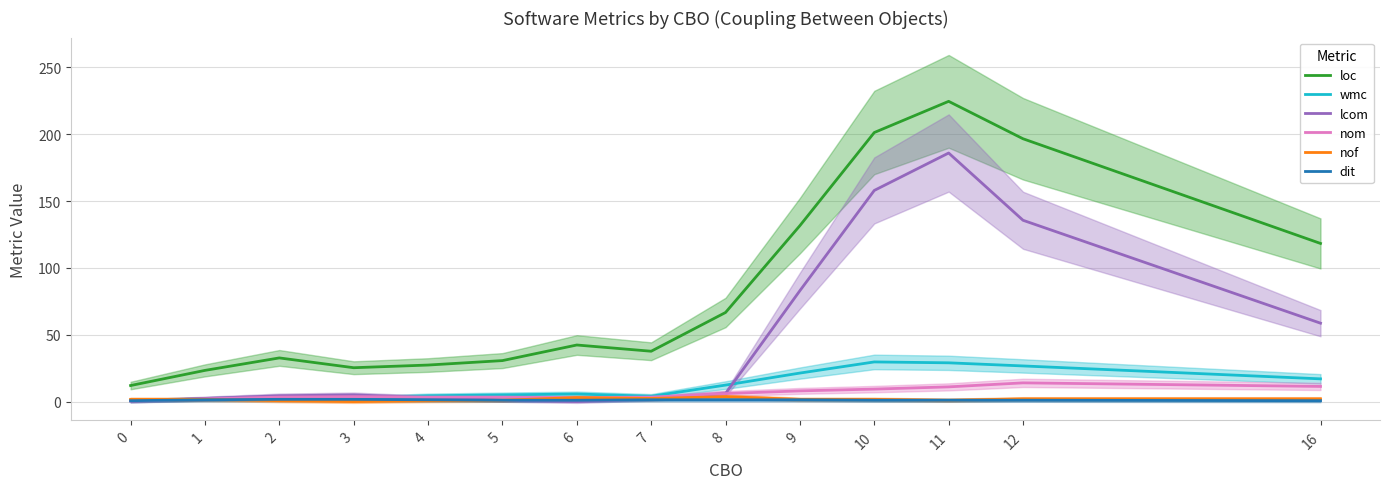

List the labels in order of nom value, largest first.

12, 16, 11, 10, 9, 8, 3, 2, 4, 5, 7, 6, 1, 0